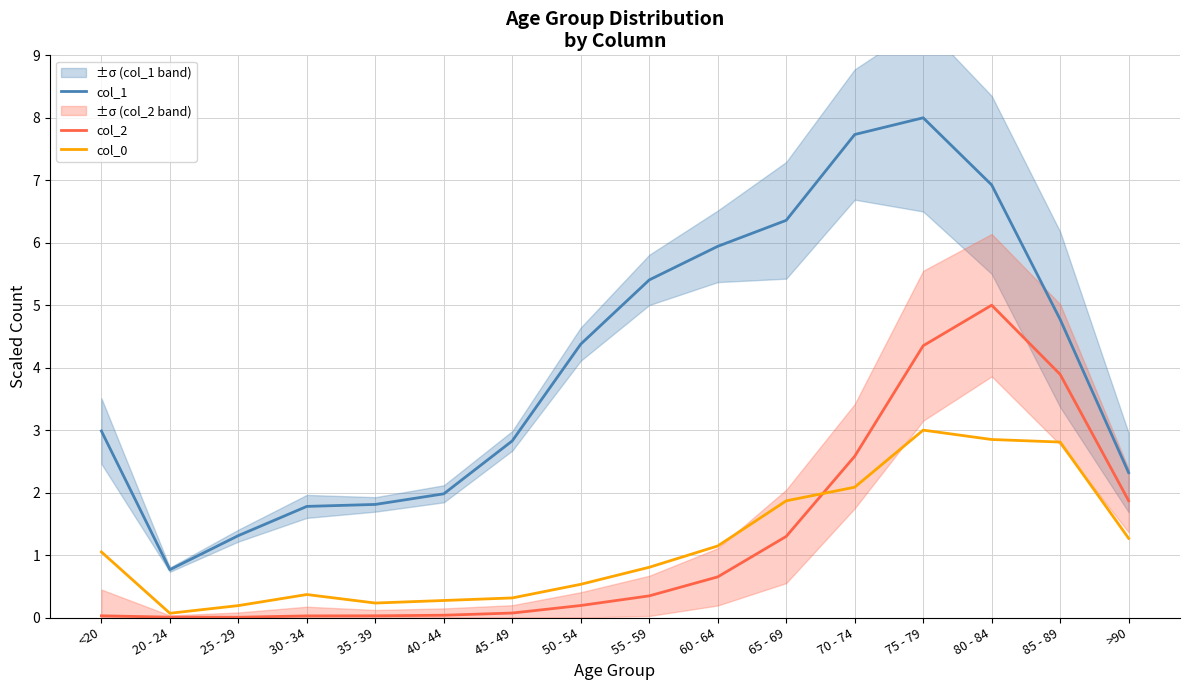

What is the label of the 12th point from the left?

70 - 74